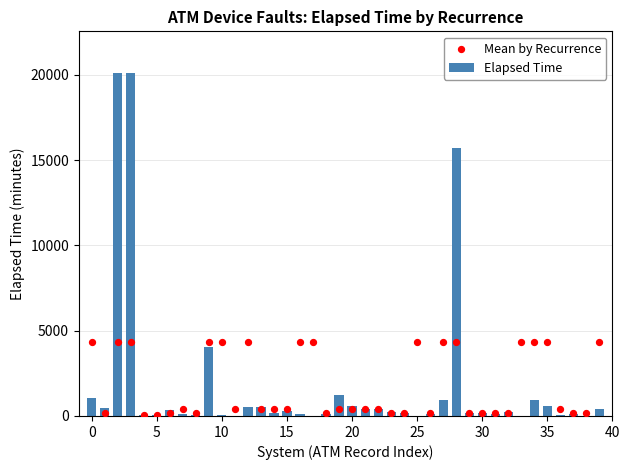

Which series has the largest total across all categories?

Elapsed Time